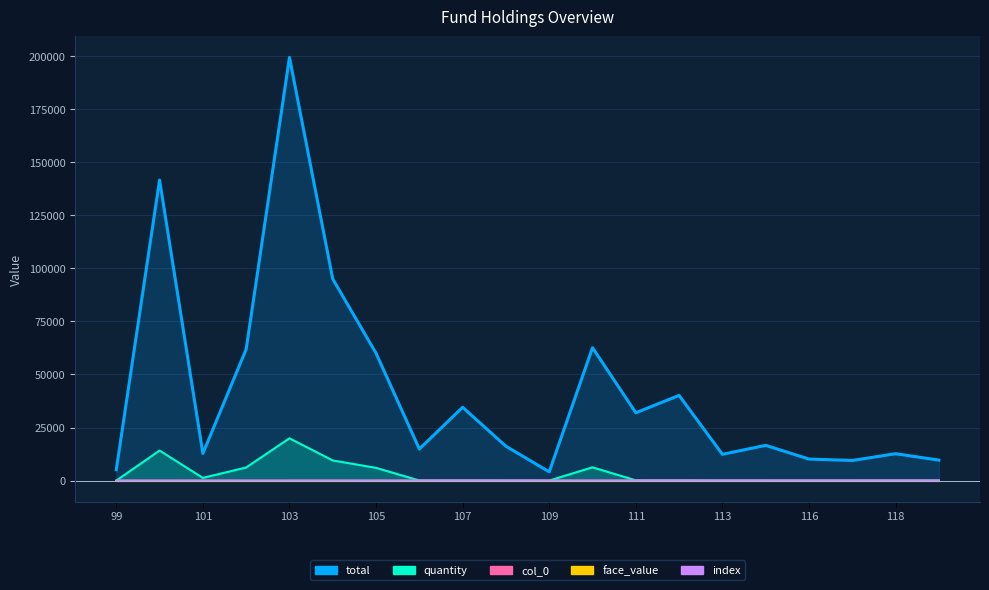

True or false: total and index cross at least once.

False